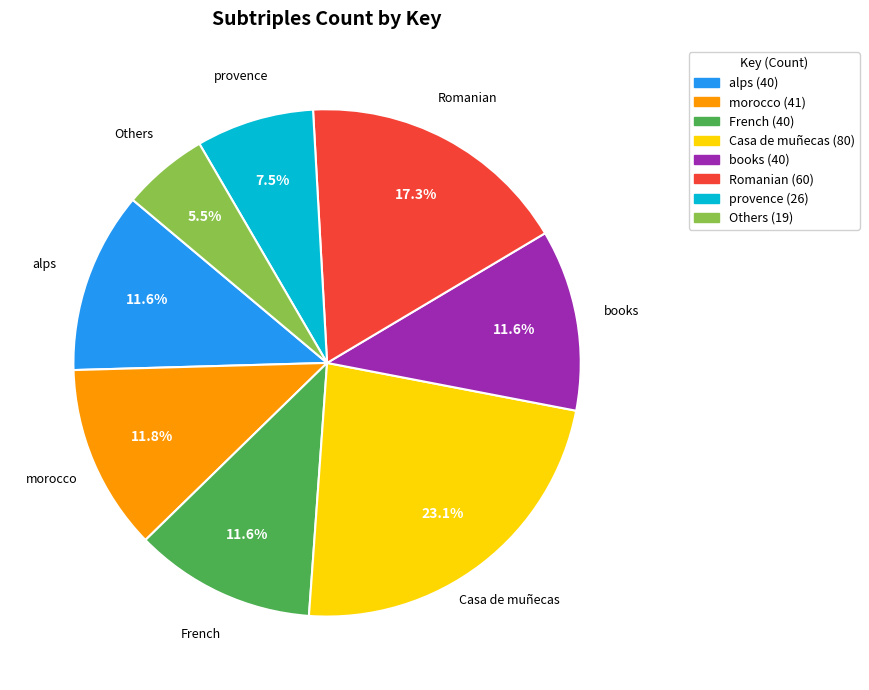

Is there a majority slice in this chart?

No